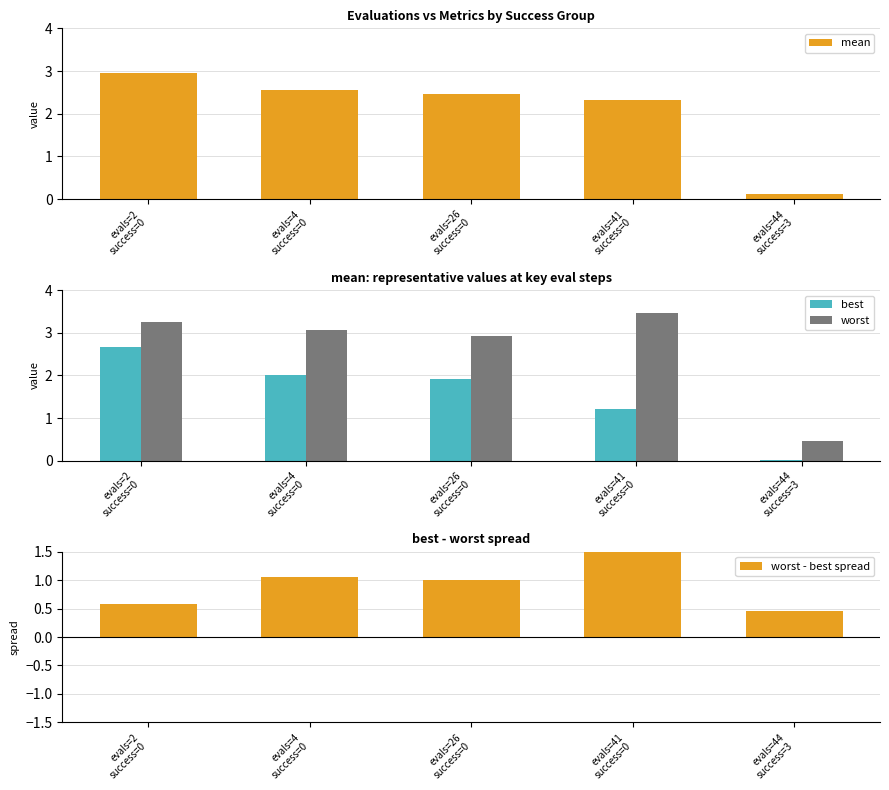

What is the label of the 1st bar from the left?

evals=2
success=0